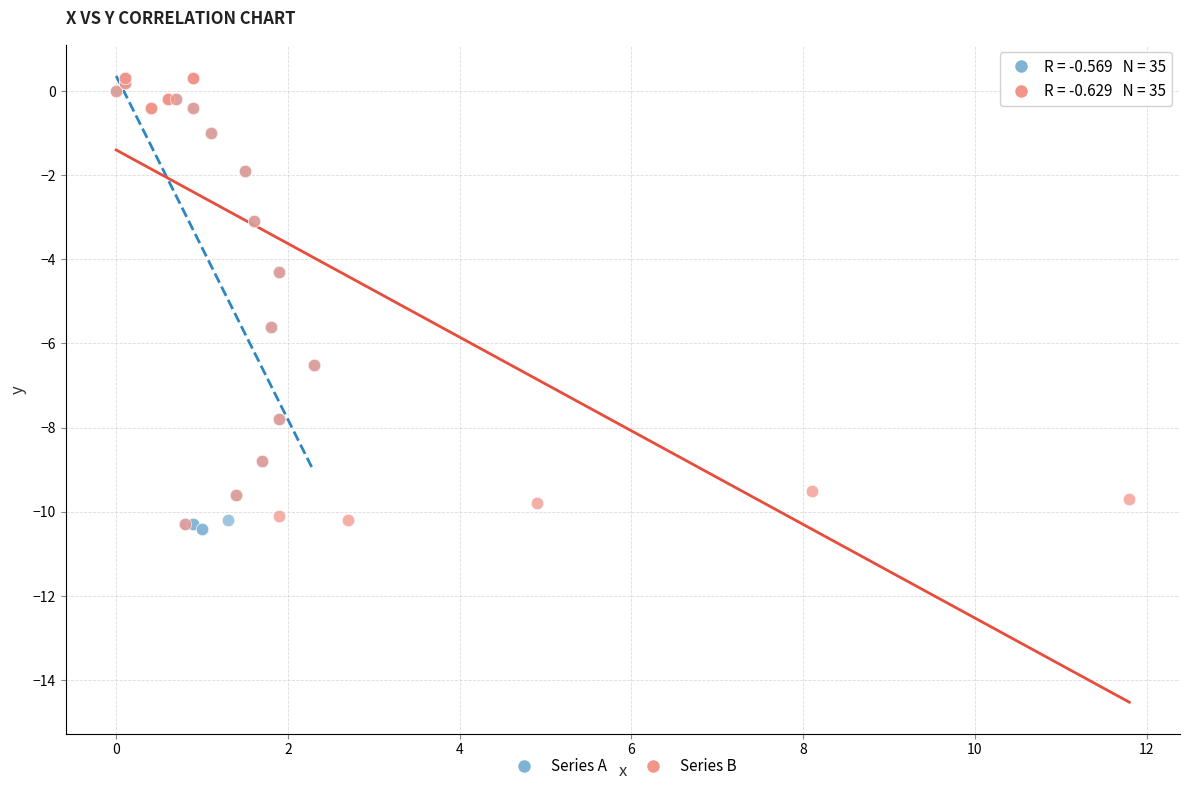

Which series has the largest Y range (max minus min)?

Series A